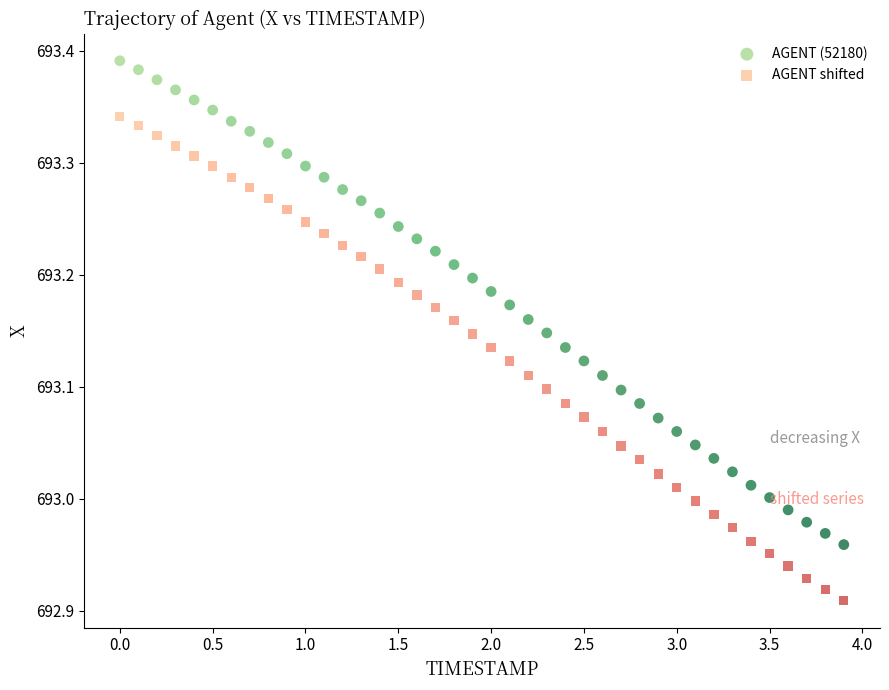

Which series contains the lowest Y value?

AGENT shifted